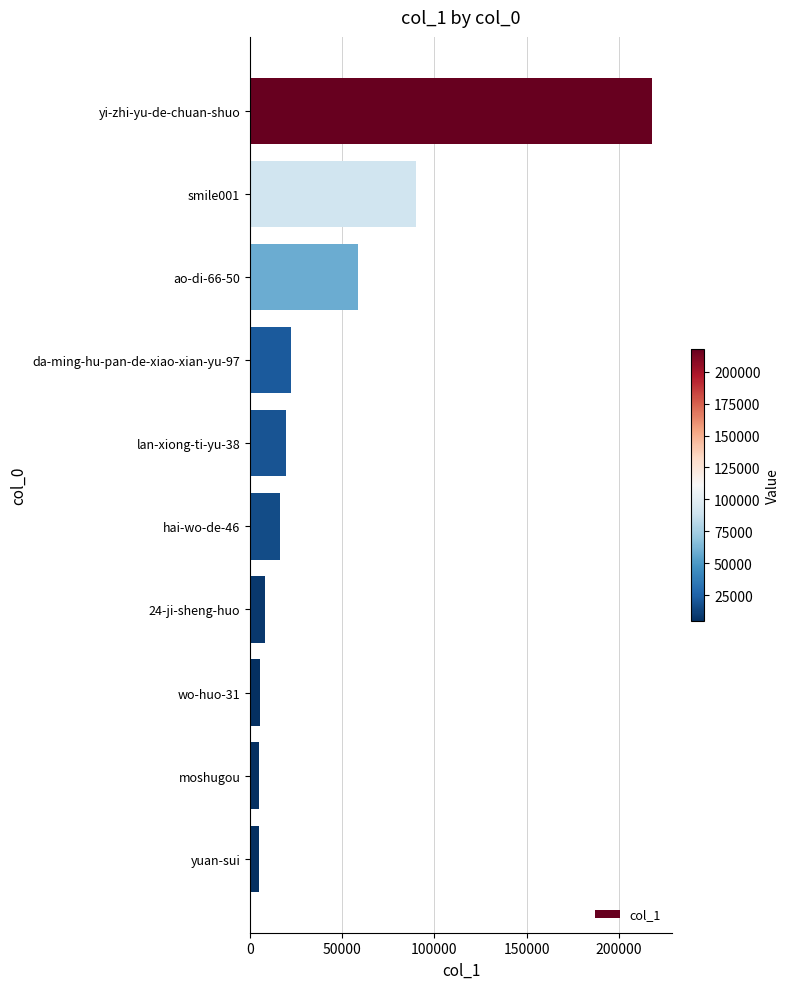

How many bars are there in total?

10